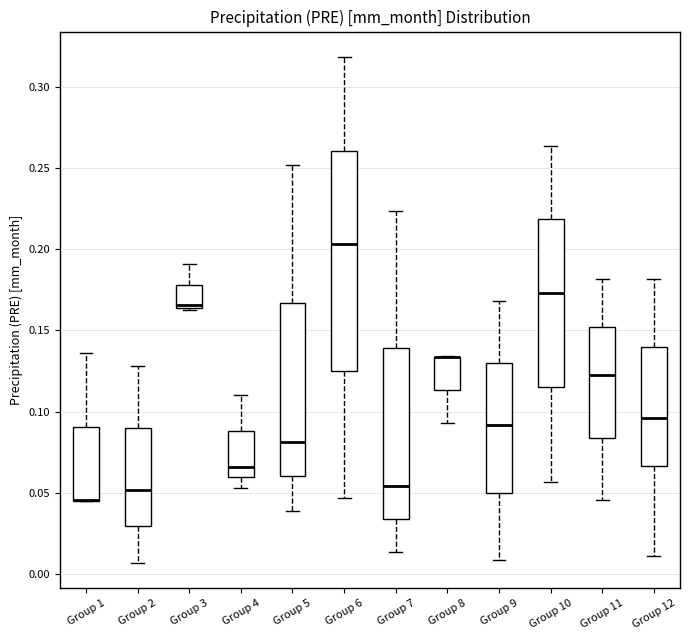

Which box is the tallest, from its lower edge to its upper edge?

Group 6